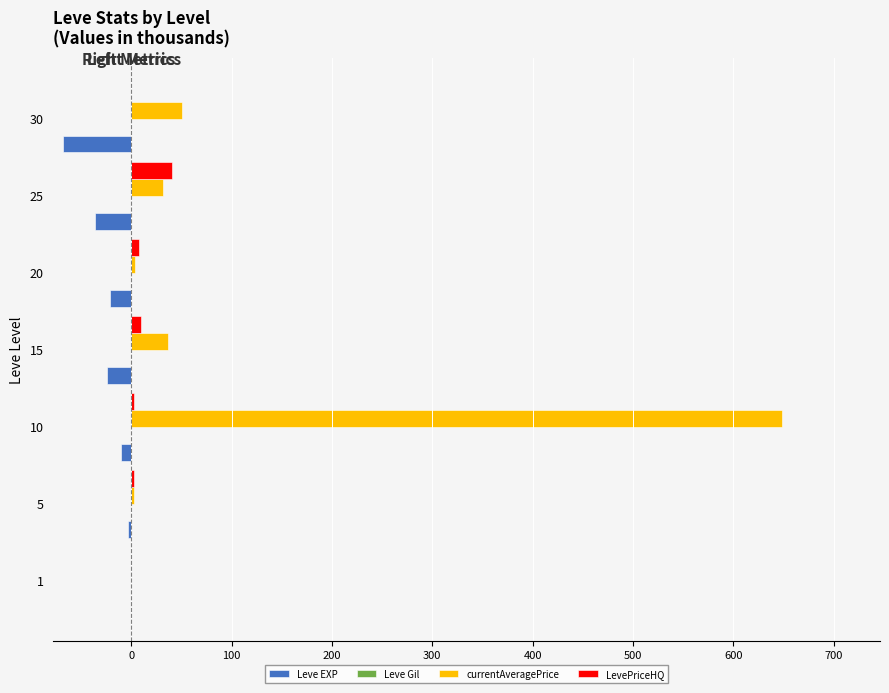

Which series has the largest total across all categories?

currentAveragePrice